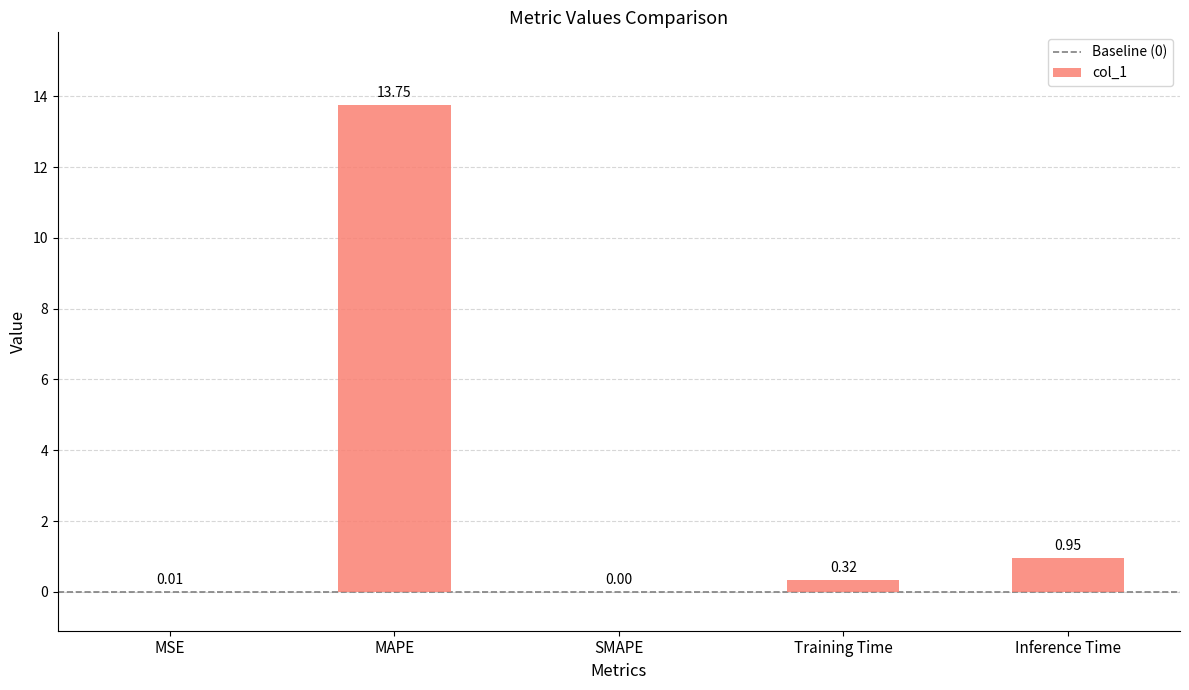

What is the change in value from MSE to Inference Time?

+0.9